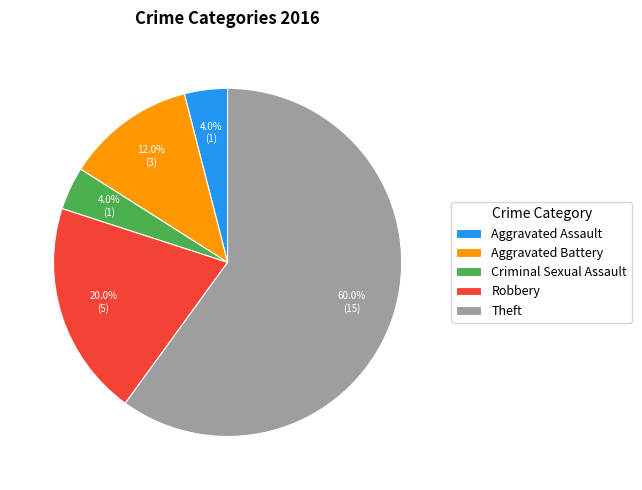

What is the largest slice in the pie chart?

Theft